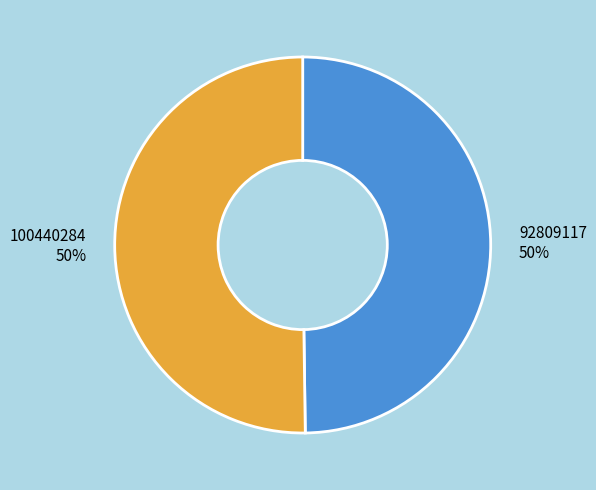

How many slices are in this pie chart?

2